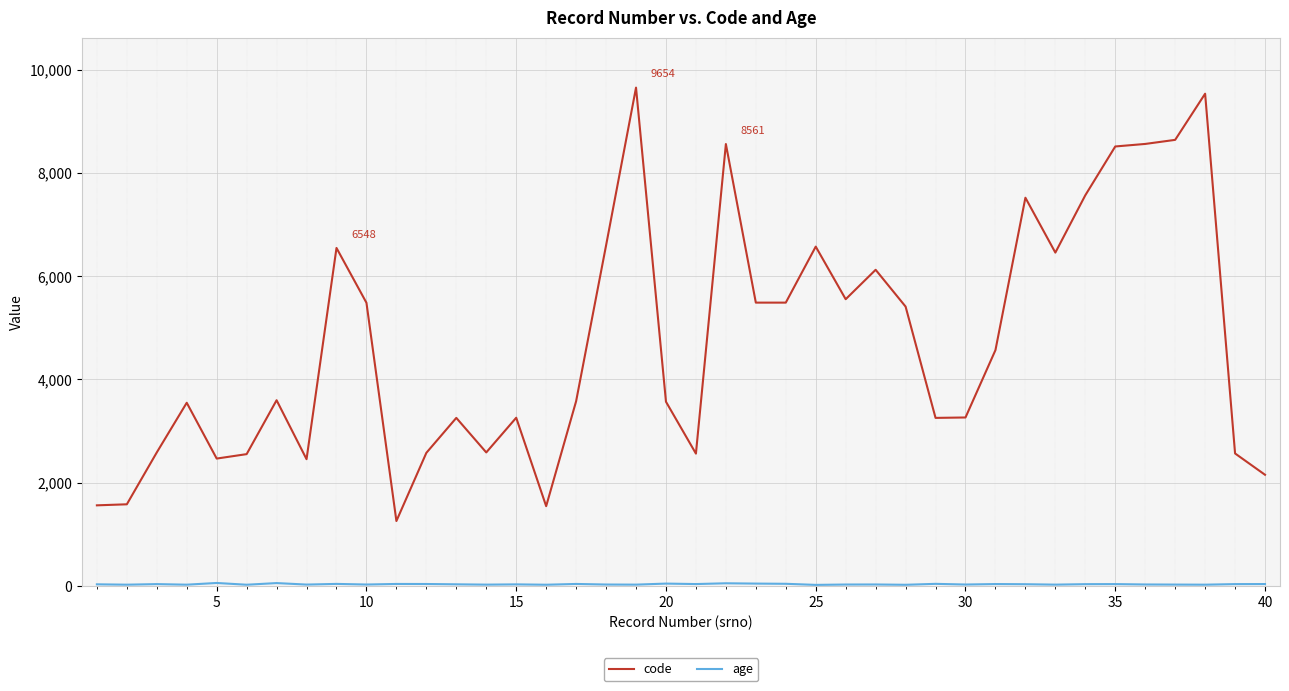

Which series has the widest spread of values?

code